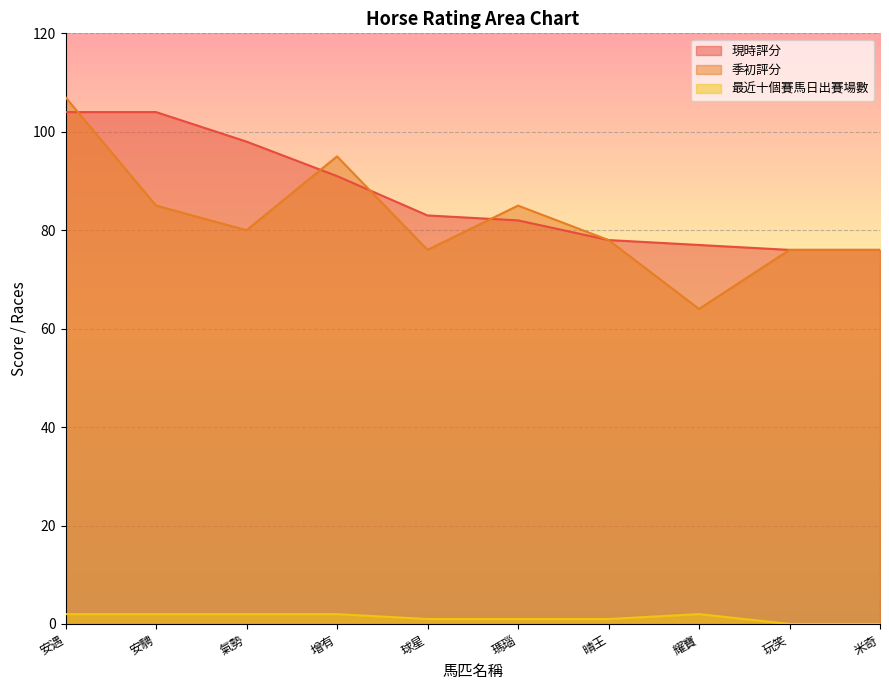

What is the value of the 季初評分 point at the 3rd from the left?

80